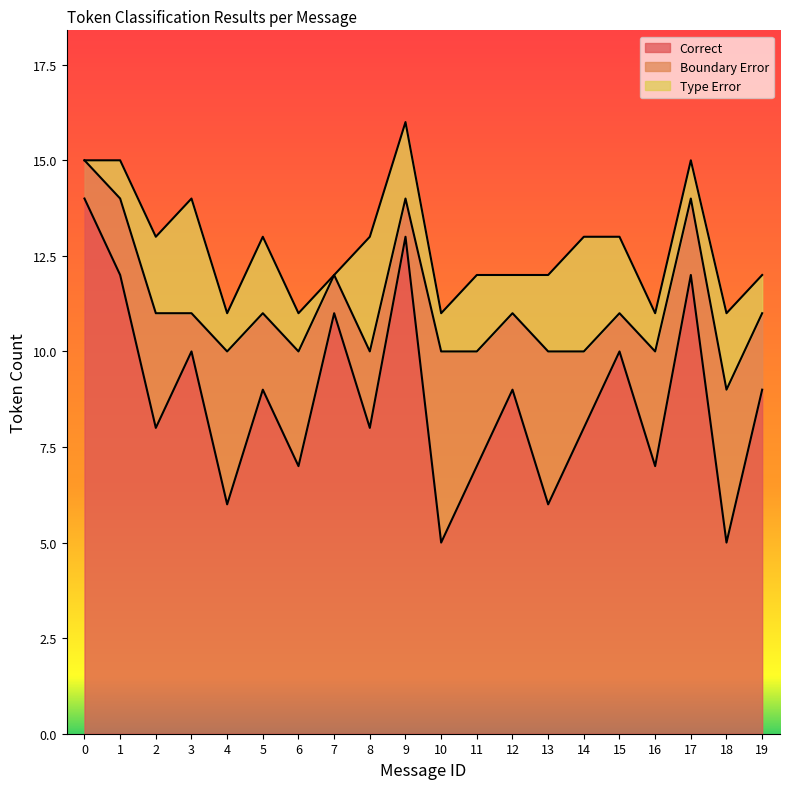

True or false: Correct and Boundary Error intersect in this chart.

False